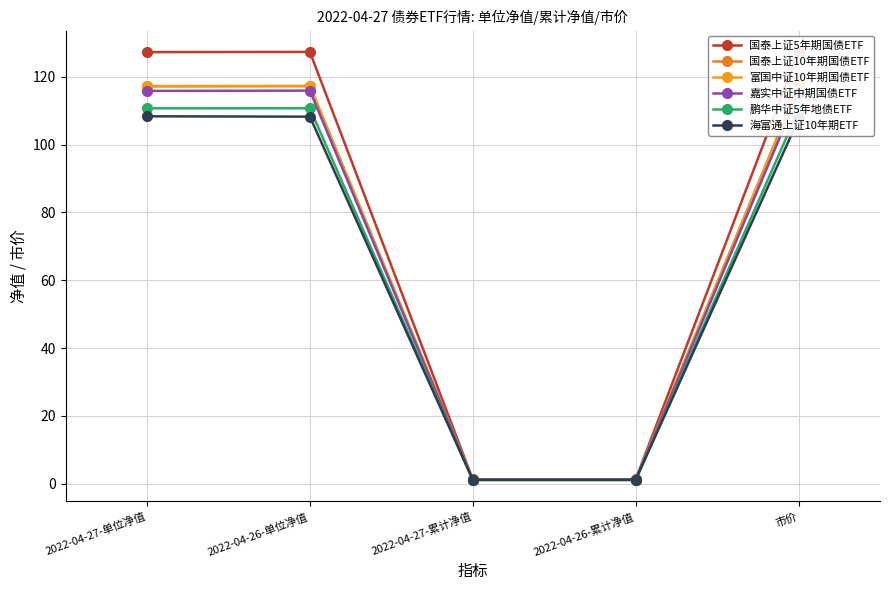

Read the 国泰上证10年期国债ETF value at 2022-04-27-累计净值.

1.2